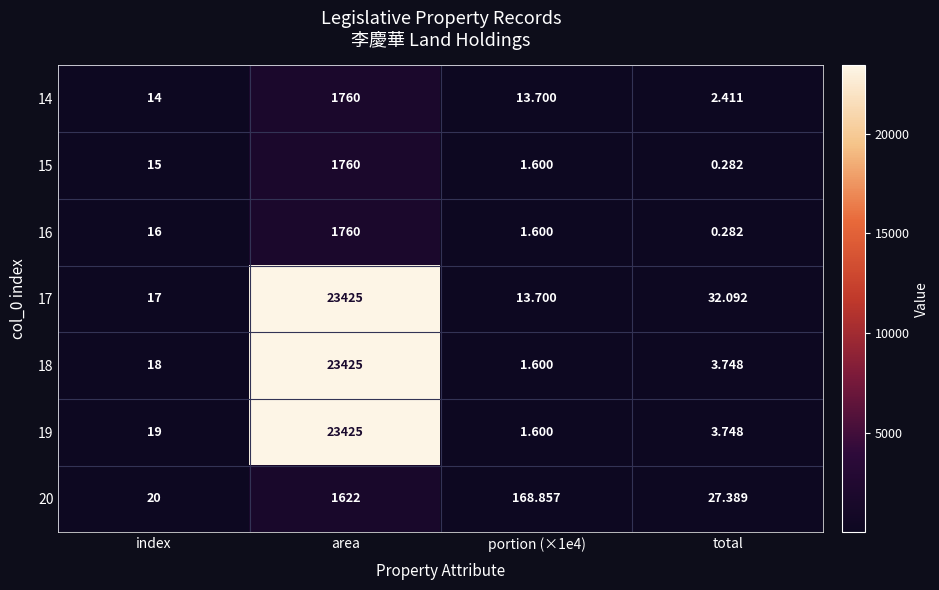

Where does the 17 series first go above 32?

area